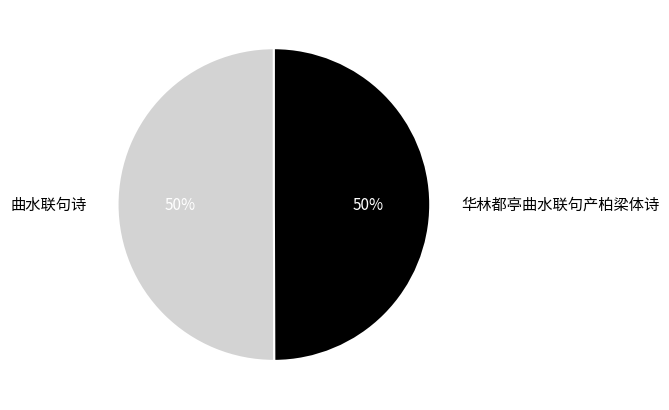

Is it true that 曲水联句诗 is 41% of the pie?

False